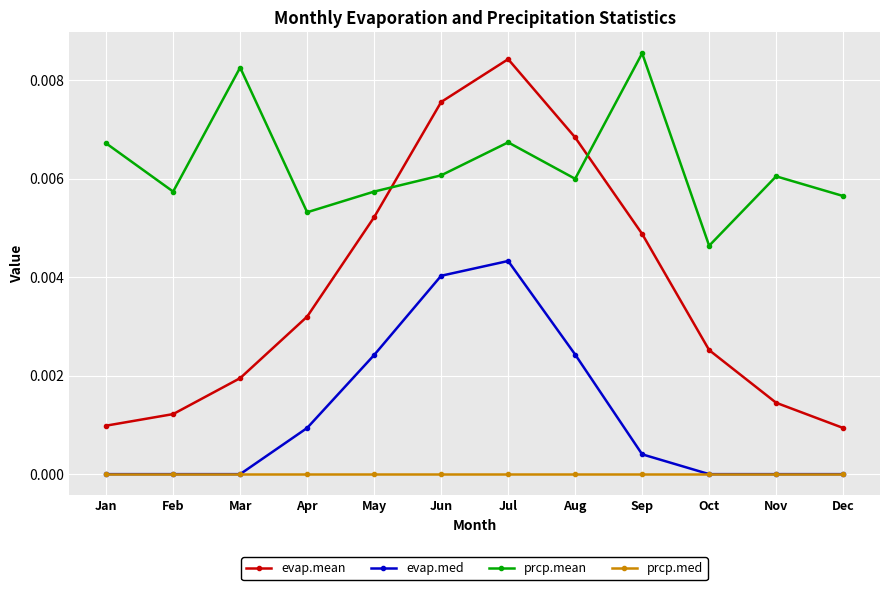

How many interior local valleys does the prcp.mean series have?

4